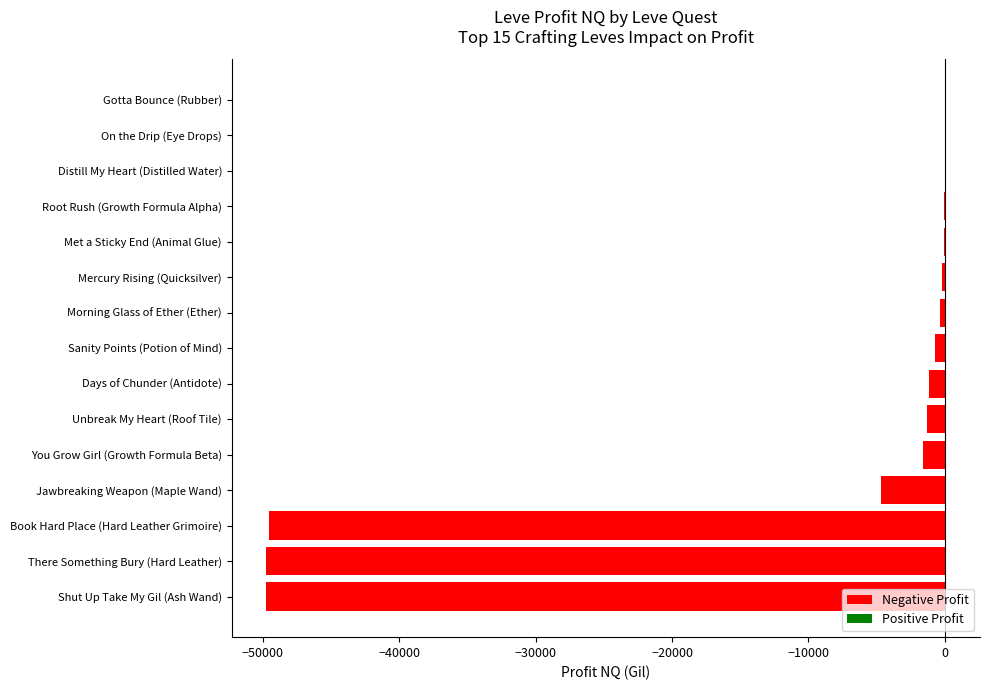

True or false: the data shows -26230.2 at Shut Up Take My Gil (Ash Wand).

False